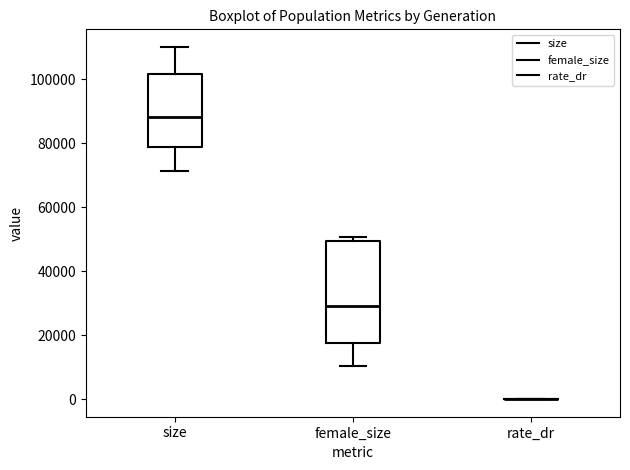

Reading left to right, read every box against the y-axis: the position of its median line, the range the box covers, and the ends of its whiskers. The values are not printed on the chart, so give them approximately, as read against the axis.

size: median 88000, box 78000 to 102000, whiskers 72000 to 110000
female_size: median 30000, box 18000 to 50000, whiskers 10000 to 50000 (just above the box's upper edge)
rate_dr: box collapsed to a line at 0, whiskers 0 to 0